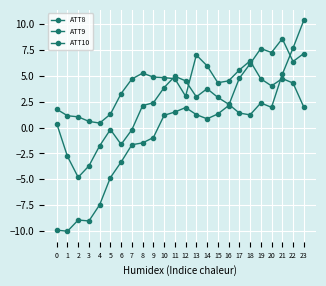

How many negative values does the ATT10 series have?

10